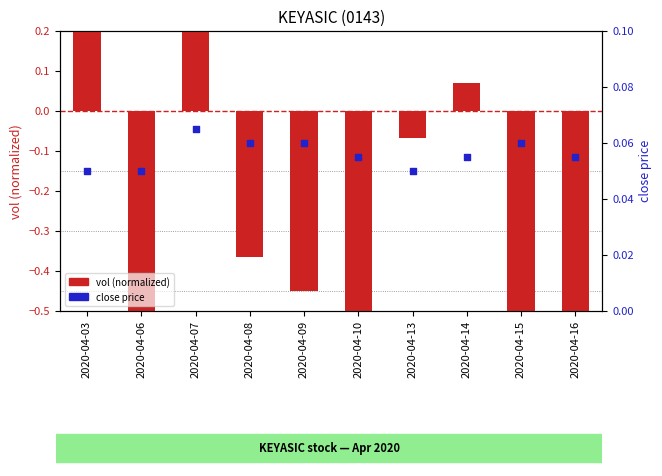

Which series reaches the maximum Y coordinate?

vol (normalized)